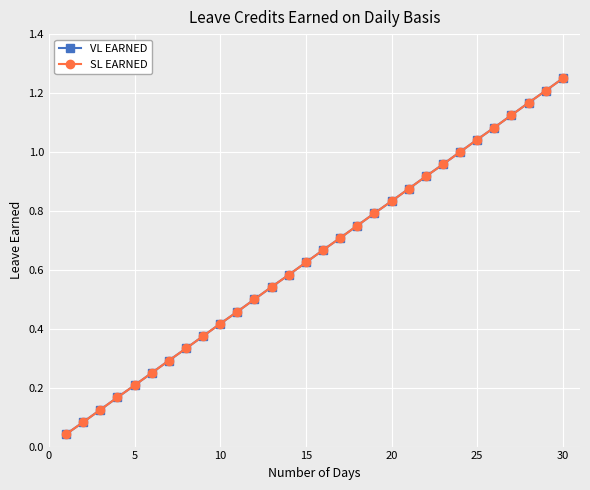

Does the chart have visible grid lines?

Yes